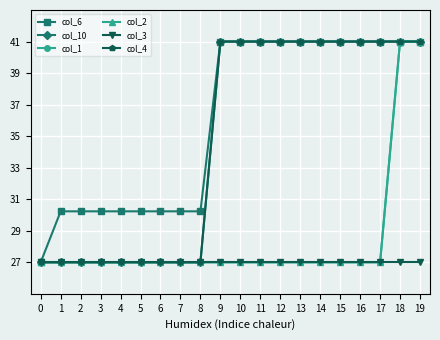

Is this an area chart (filled region under the line)?

No